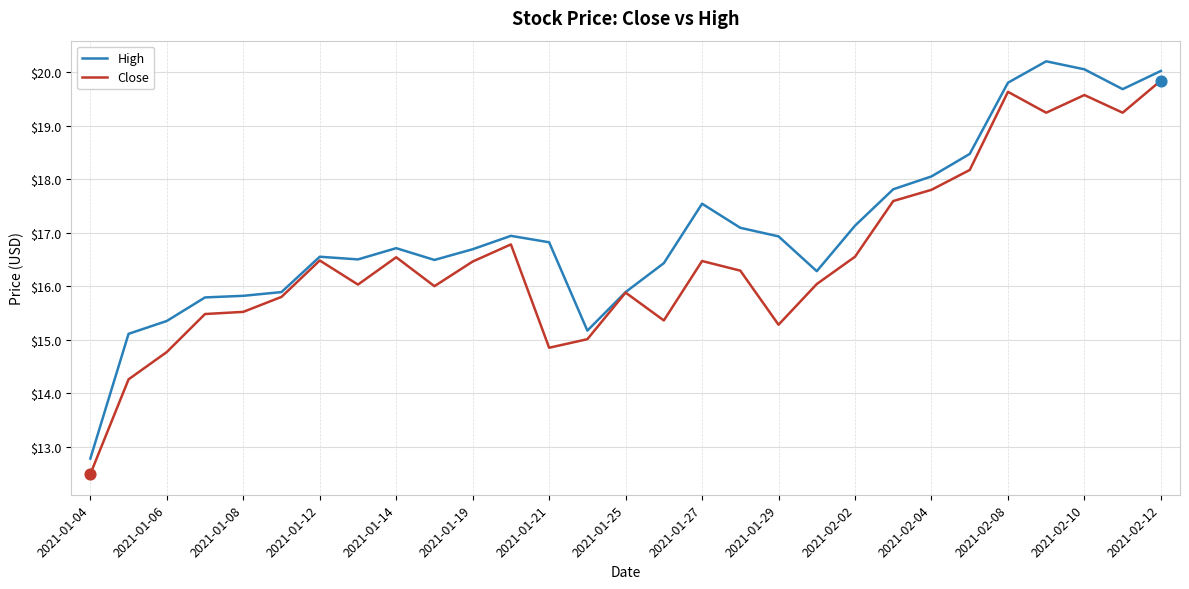

Rank the series by their maximum value, from lowest to highest.

Close, High